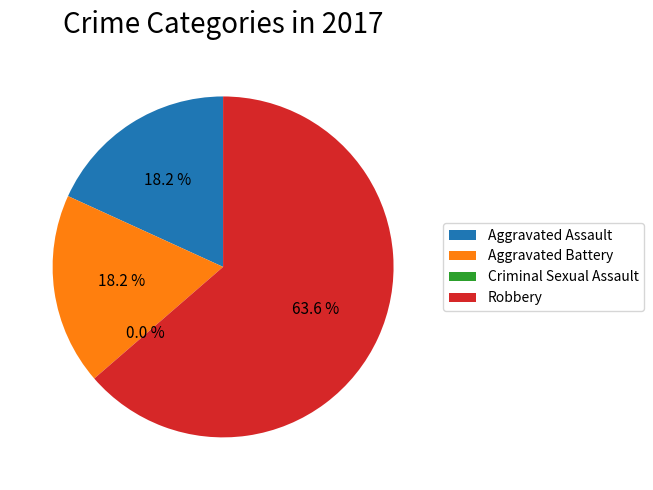

To the nearest percent, what portion does Aggravated Assault represent?

18%